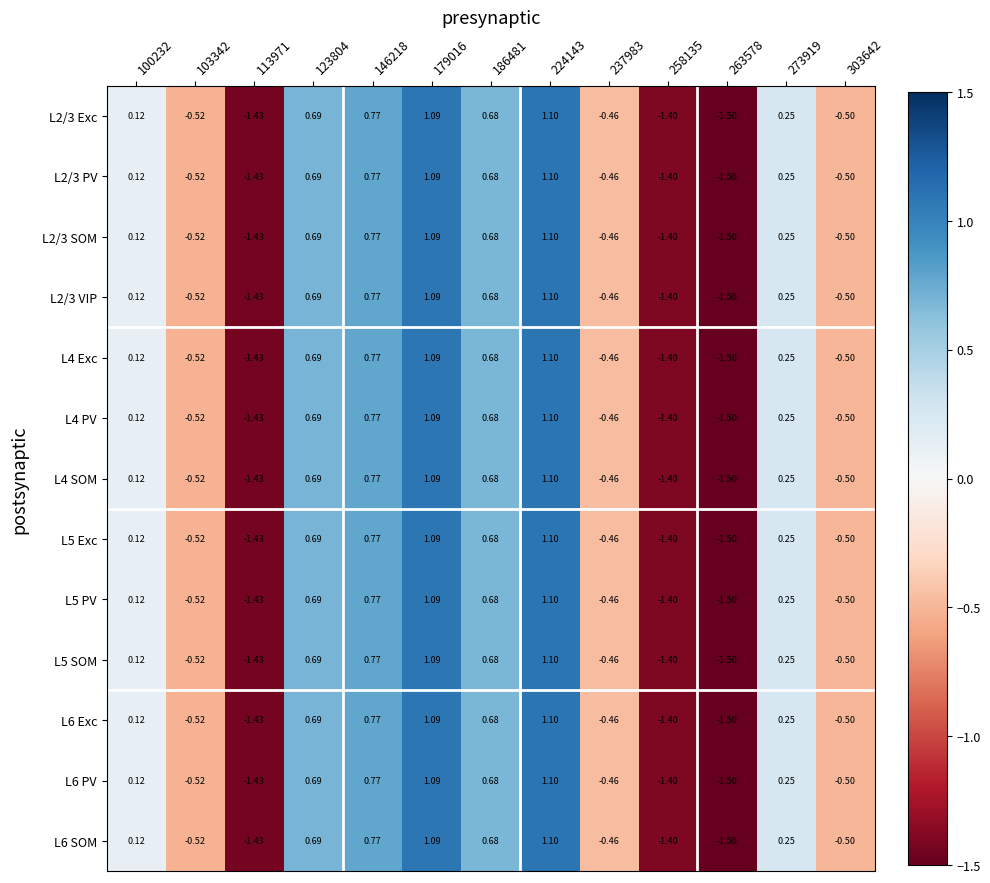

How many data points does each series have?

13